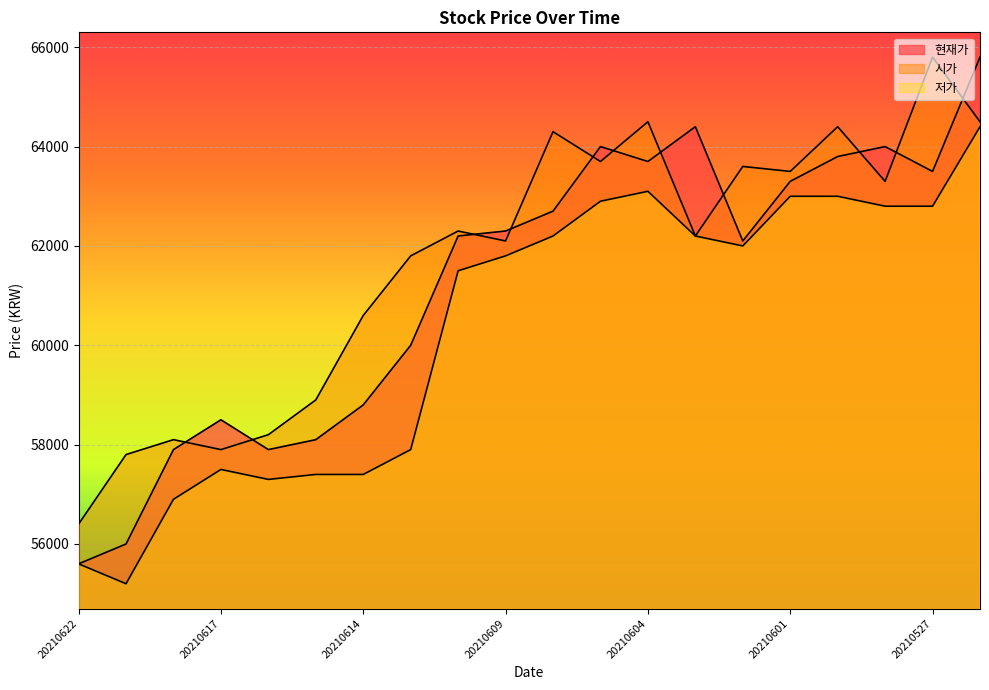

Reading right to left, list all the values displayed in this chart.

현재가: 20210526=65800	20210527=63500	20210528=64000	20210531=63800	20210601=63300	20210602=62100	20210603=64400	20210604=63700	20210607=64000	20210608=62700	20210609=62300	20210610=62200	20210611=60000	20210614=58800	20210615=58100	20210616=57900	20210617=58500	20210618=57900	20210621=56000	20210622=55600
시가: 20210526=64500	20210527=65800	20210528=63300	20210531=64400	20210601=63500	20210602=63600	20210603=62200	20210604=64500	20210607=63700	20210608=64300	20210609=62100	20210610=62300	20210611=61800	20210614=60600	20210615=58900	20210616=58200	20210617=57900	20210618=58100	20210621=57800	20210622=56400
저가: 20210526=64400	20210527=62800	20210528=62800	20210531=63000	20210601=63000	20210602=62000	20210603=62200	20210604=63100	20210607=62900	20210608=62200	20210609=61800	20210610=61500	20210611=57900	20210614=57400	20210615=57400	20210616=57300	20210617=57500	20210618=56900	20210621=55200	20210622=55600